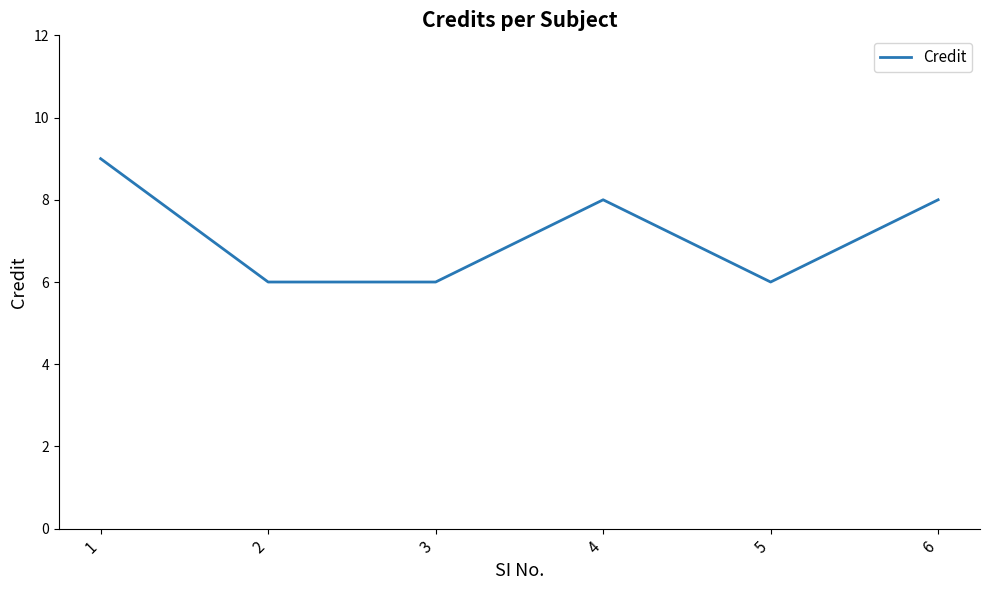

Is it true that the value at 4 is 8?

True